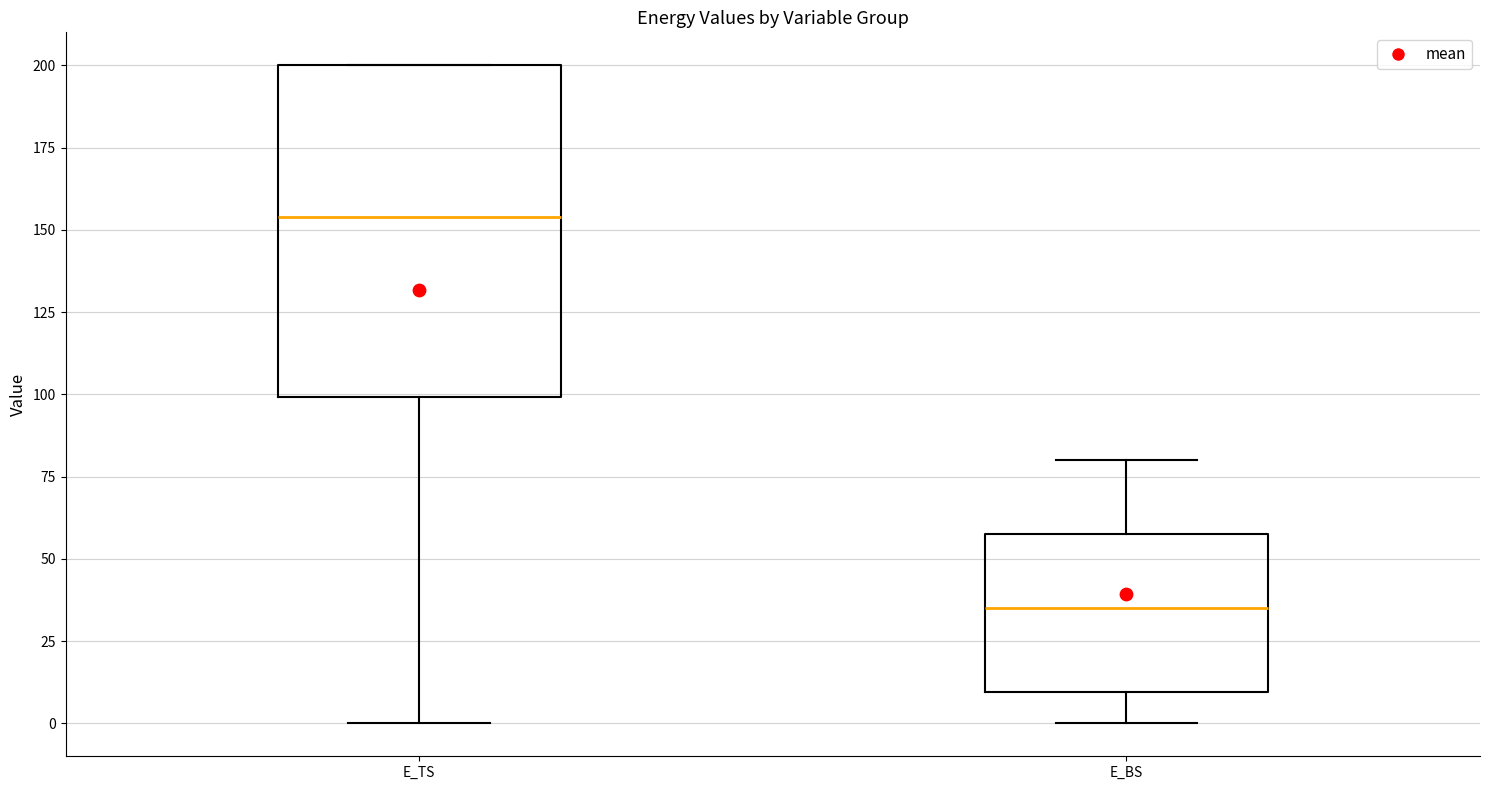

Reading left to right, read every box against the y-axis: the position of its median line, the range the box covers, and the ends of its whiskers. The values are not printed on the chart, so give them approximately, as read against the axis.

E_TS: median 155, box 100 to 200, whiskers 0 to 200
E_BS: median 35, box 10 to 60, whiskers 0 to 80